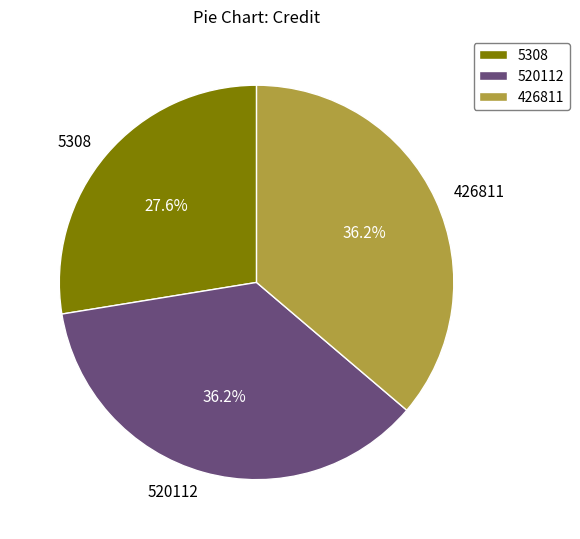

How many slices are in this pie chart?

3